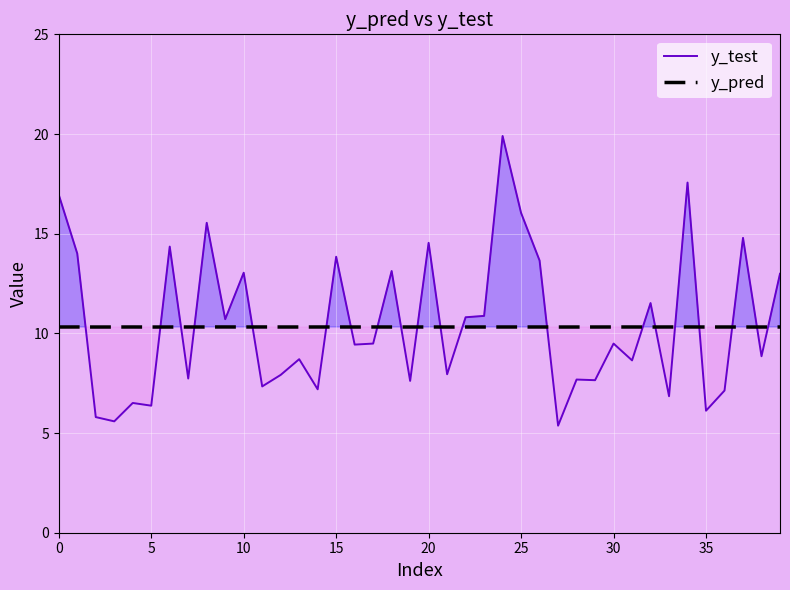

True or false: y_pred has a value of 10.3 at 24.

True